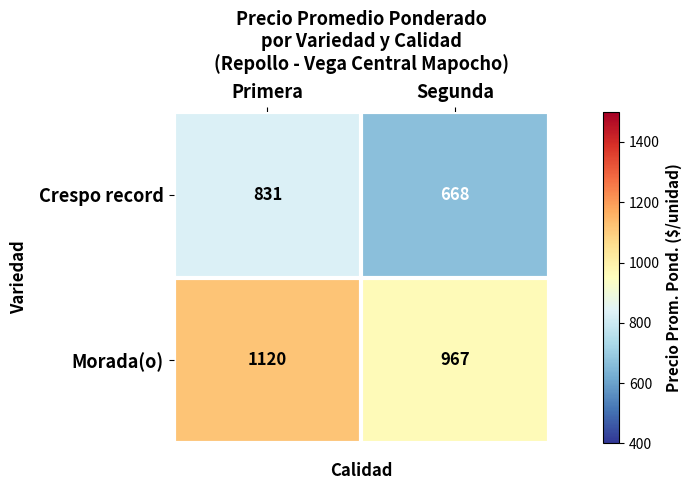

Rank the series by their maximum value, from highest to lowest.

Morada(o), Crespo record